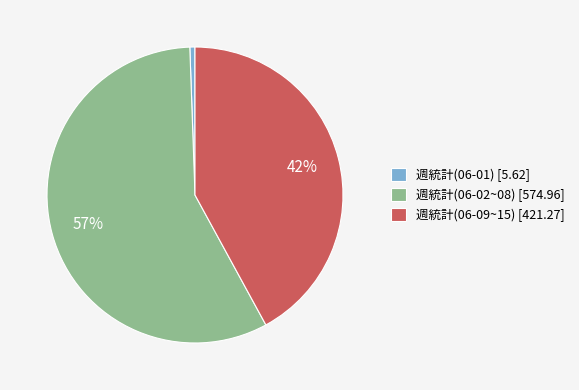

To the nearest percent, what portion does 週統計(06-02~08) represent?

57%